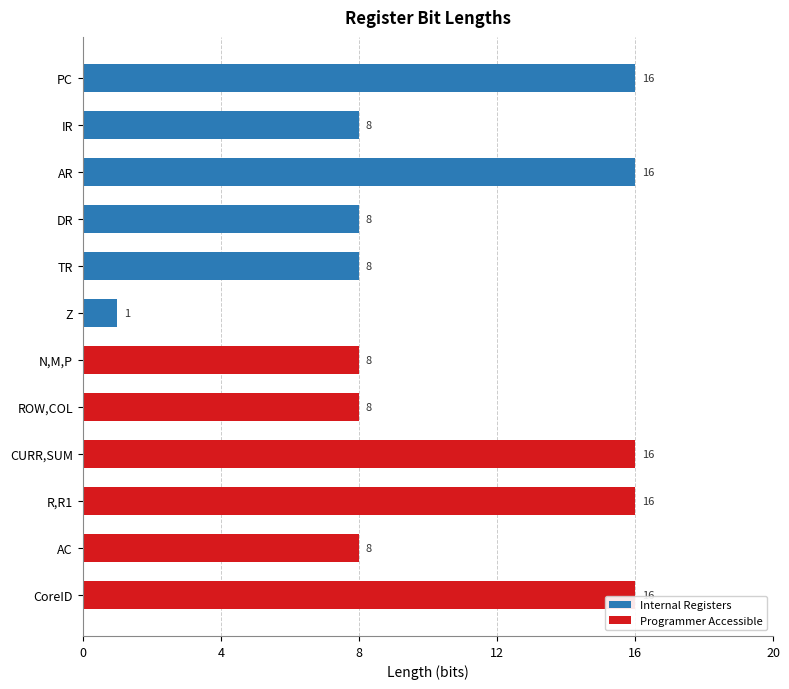

What is the average value of the Programmer Accessible series?

12